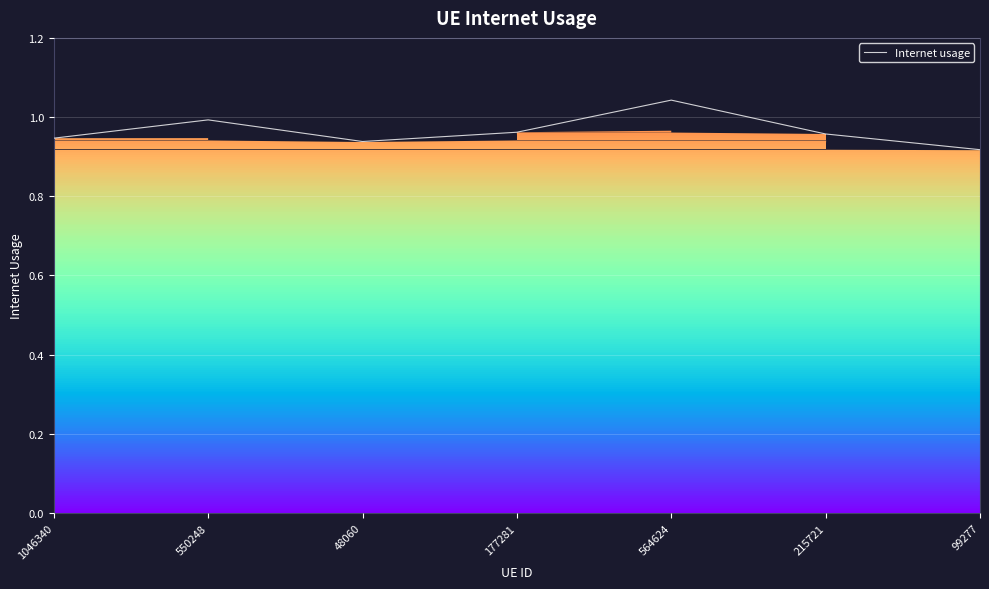

What position from the right is 48060?

5